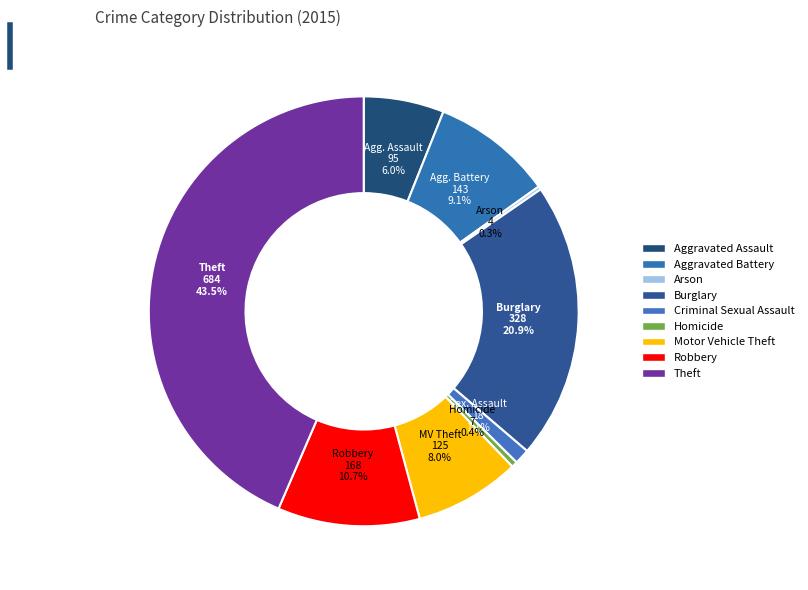

What is the total percentage of Homicide and Aggravated Battery?

9.5%